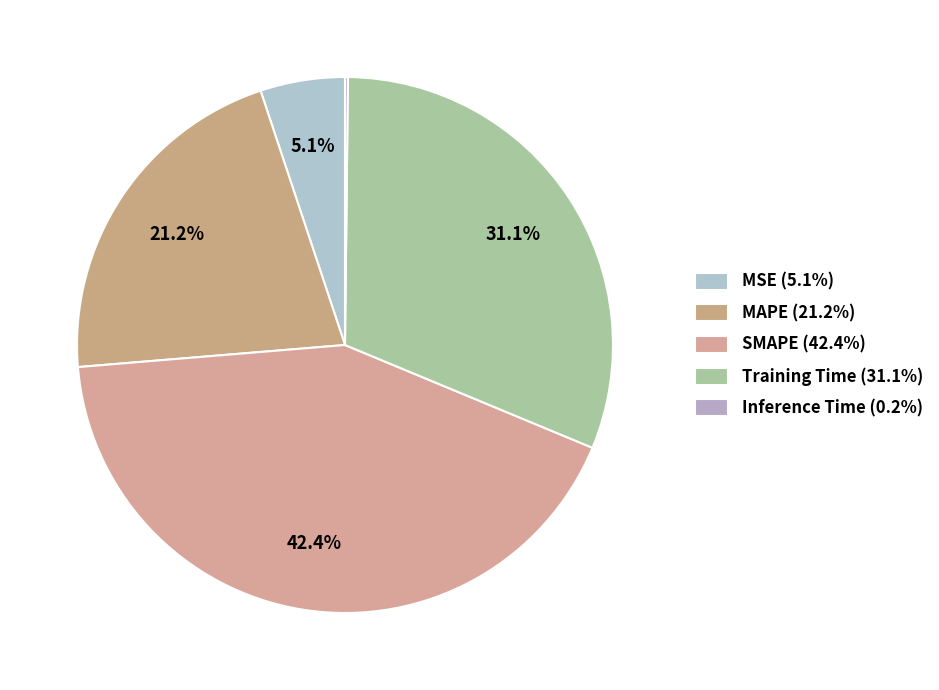

True or false: MSE accounts for 1% of the total.

False